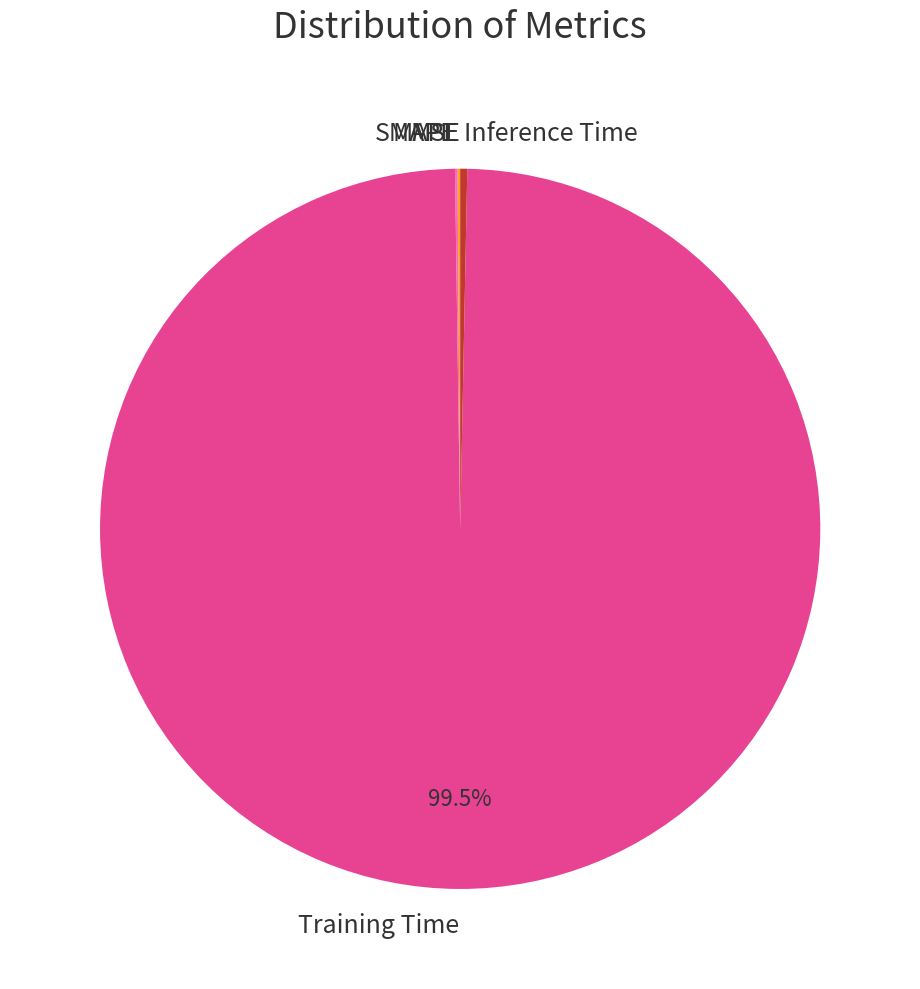

What is the largest slice in the pie chart?

Training Time